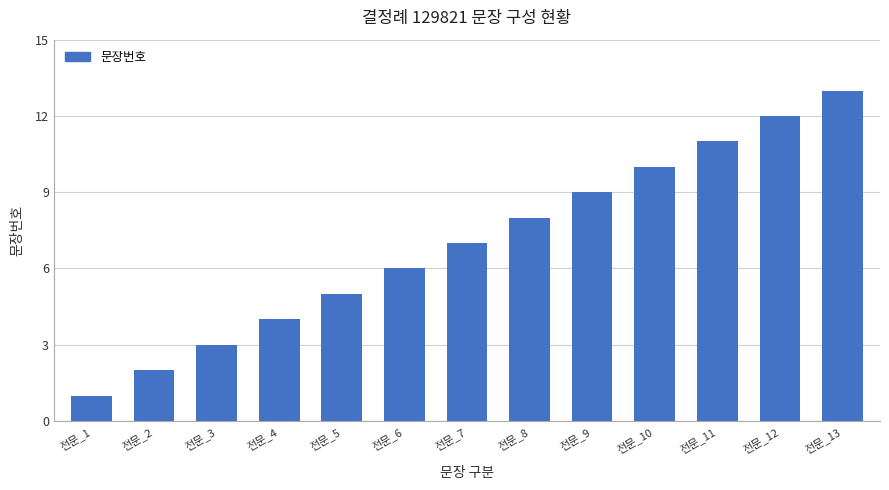

Rank the categories by value from highest to lowest.

전문_13, 전문_12, 전문_11, 전문_10, 전문_9, 전문_8, 전문_7, 전문_6, 전문_5, 전문_4, 전문_3, 전문_2, 전문_1